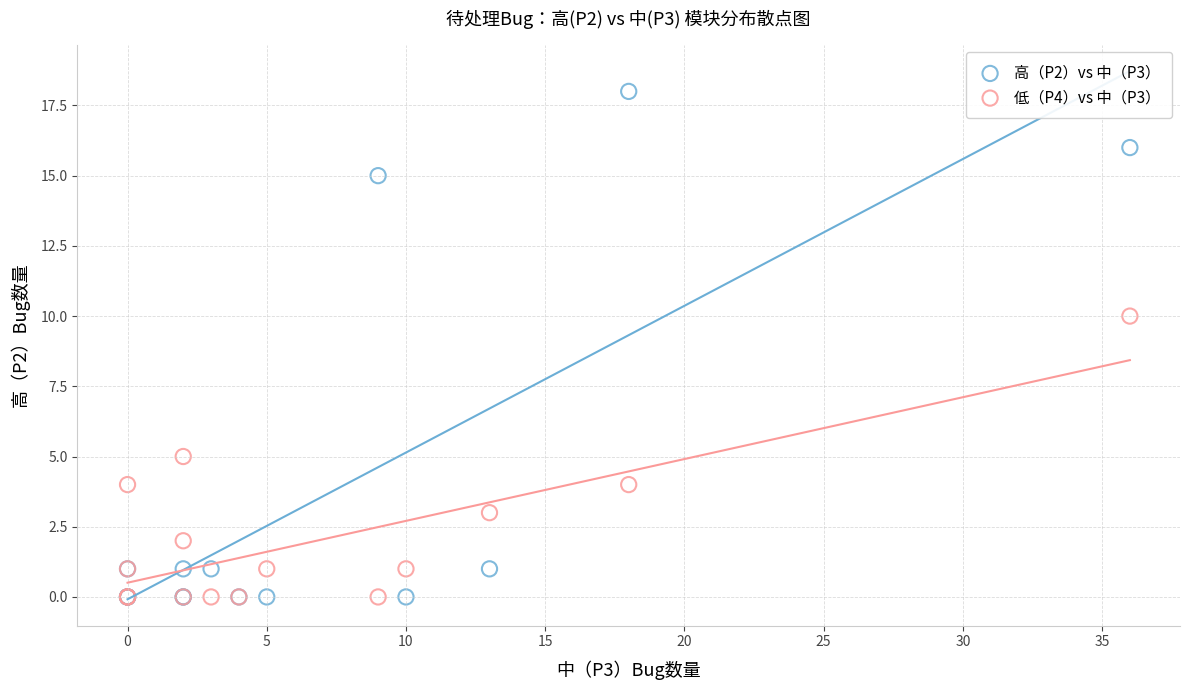

Across all series, what Y value is closest to 9?

10